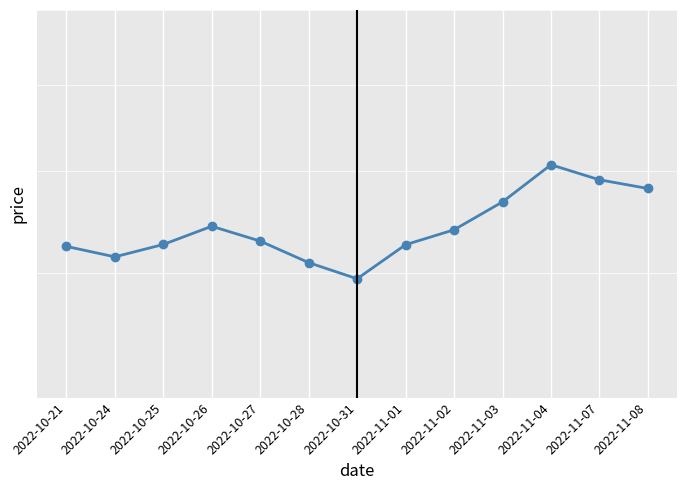

What is the value of the 6th point from the left?

50.9